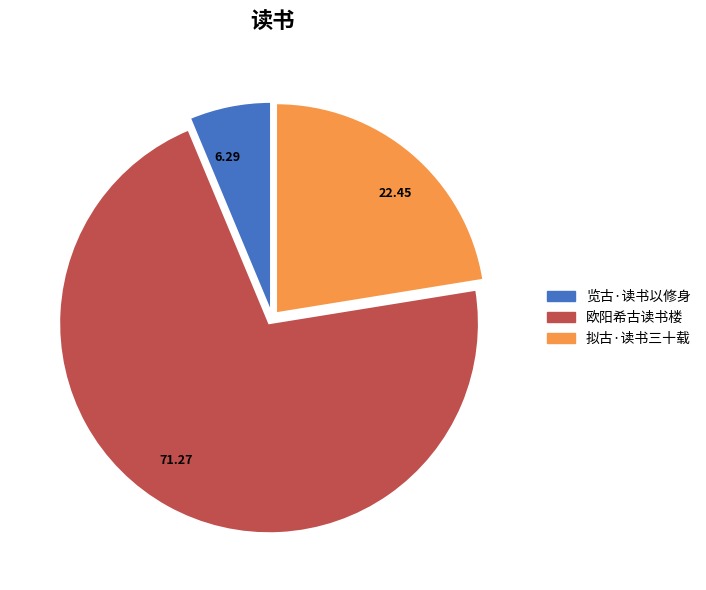

Which category accounts for the majority?

71.27